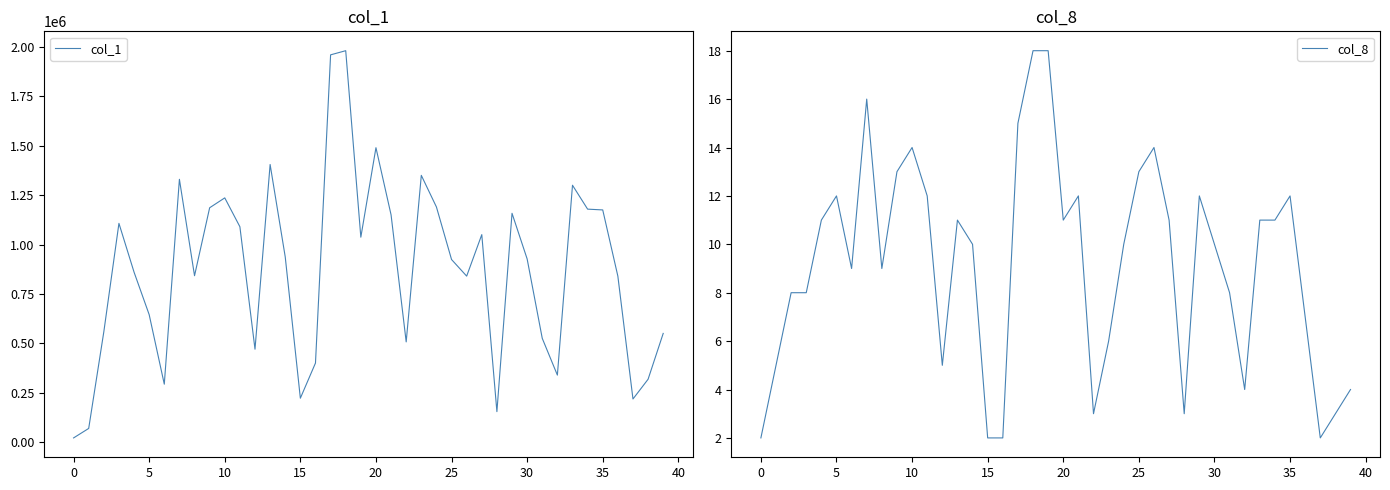

True or false: col_1 has more than 0 interior local peaks.

True